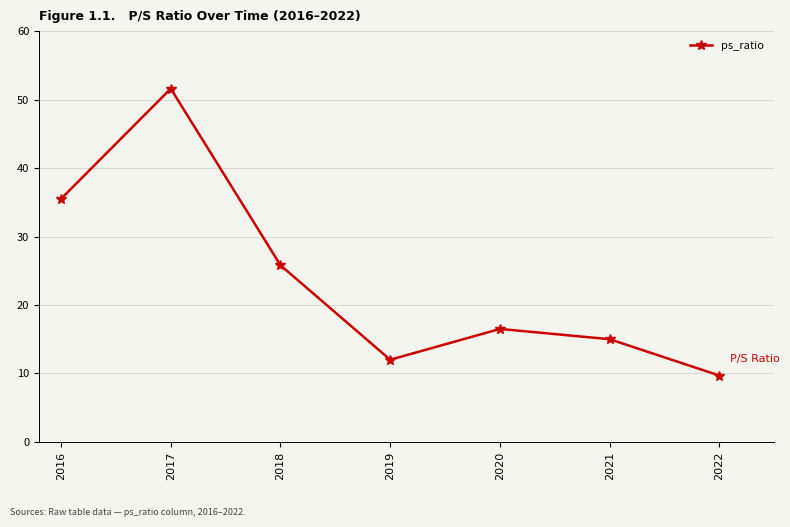

What is the smallest value displayed?

9.7